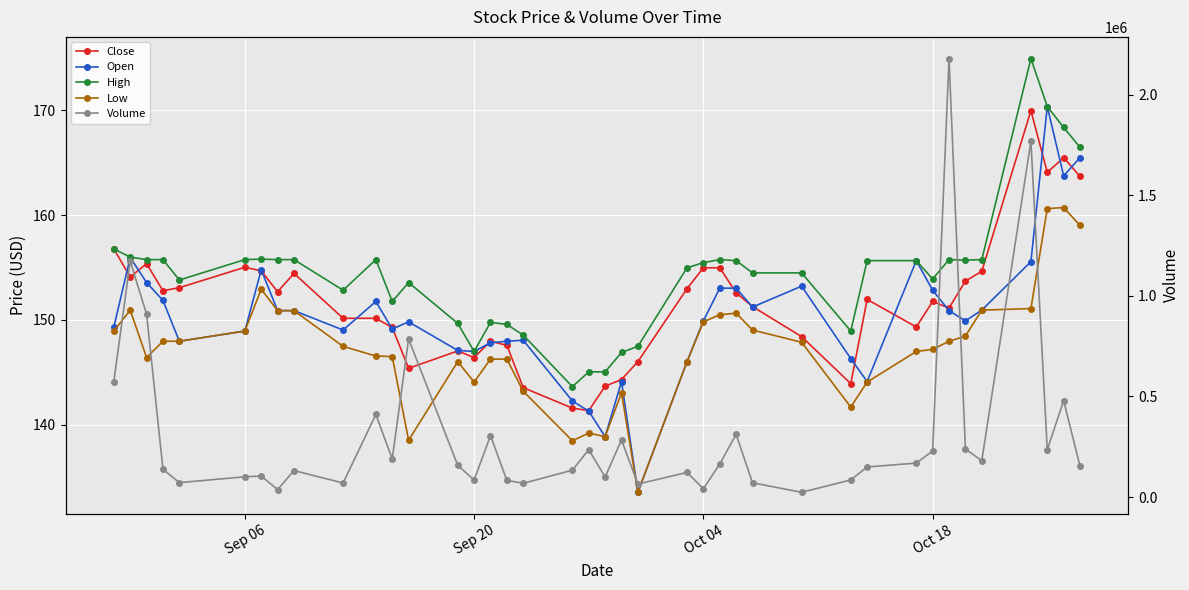

What is the value of the Close point at the 11th from the left?

150.2